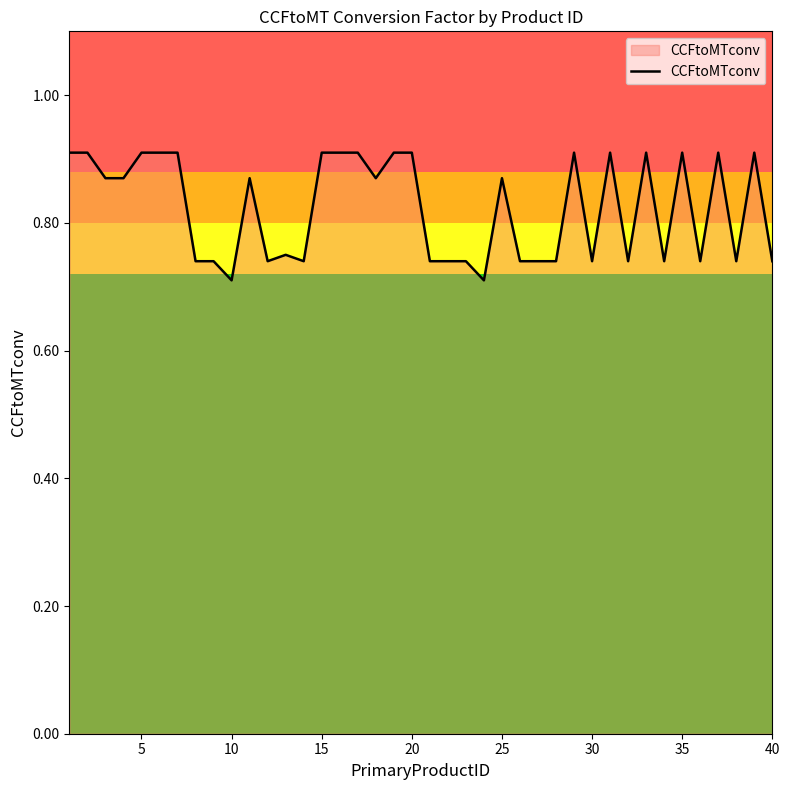

What is the value of the 11th point from the left?

0.9